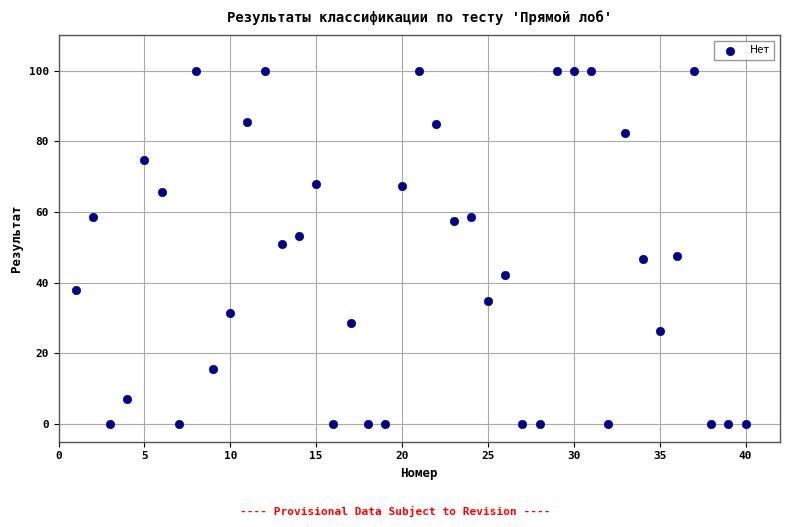

What is the range of Y values (max minus min)?

100.0